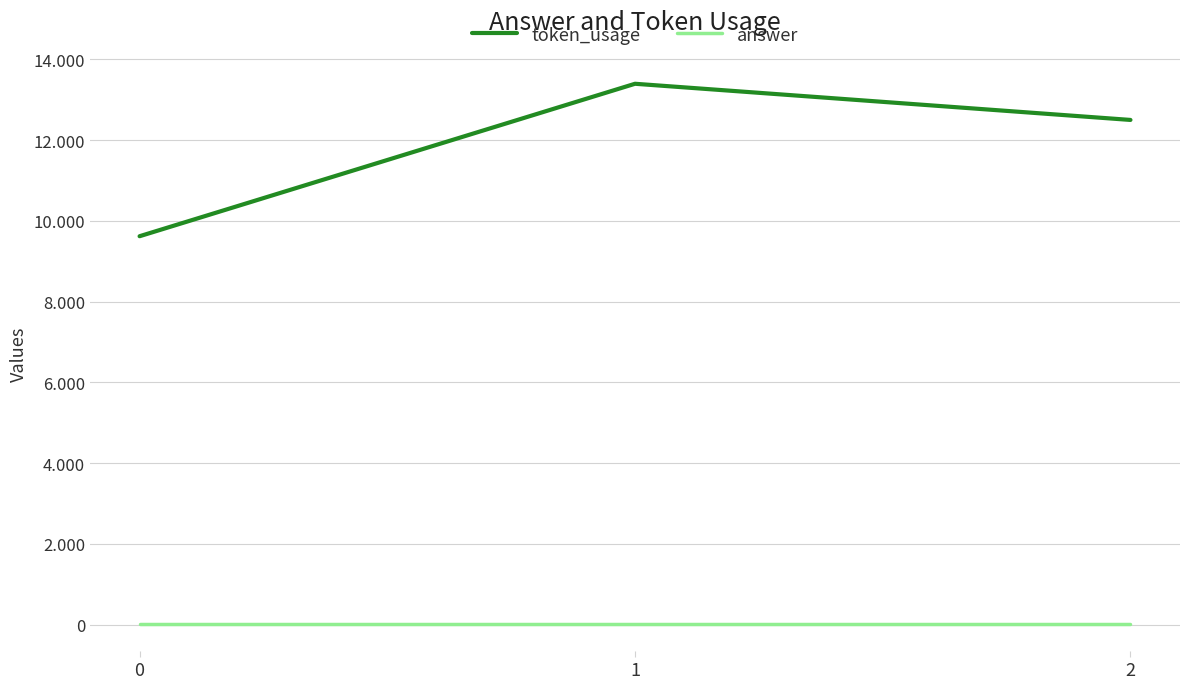

What are all the series names shown in the legend?

token_usage, answer